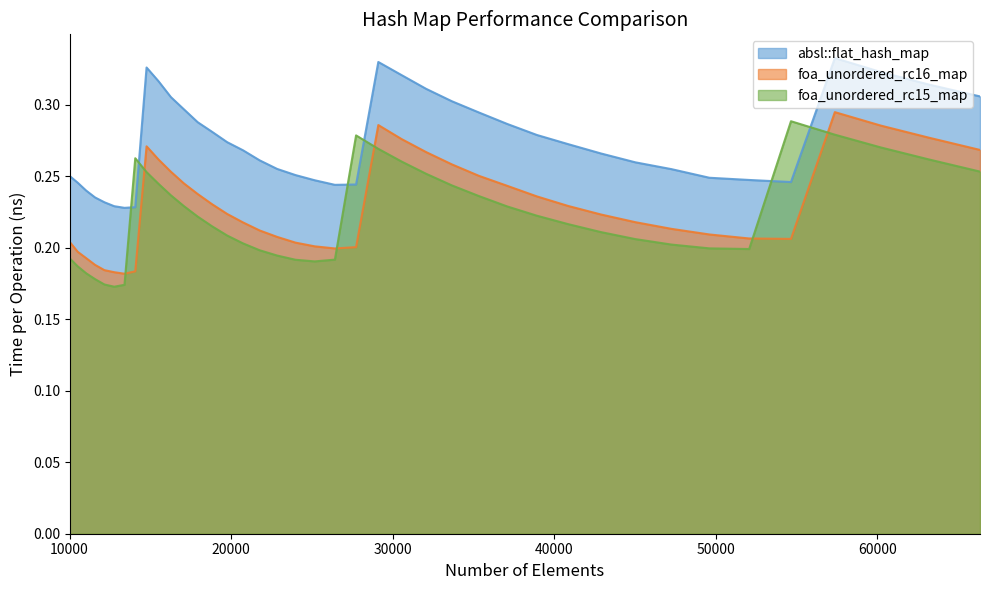

How many intersections are there between foa_unordered_rc15_map and absl::flat_hash_map?

6